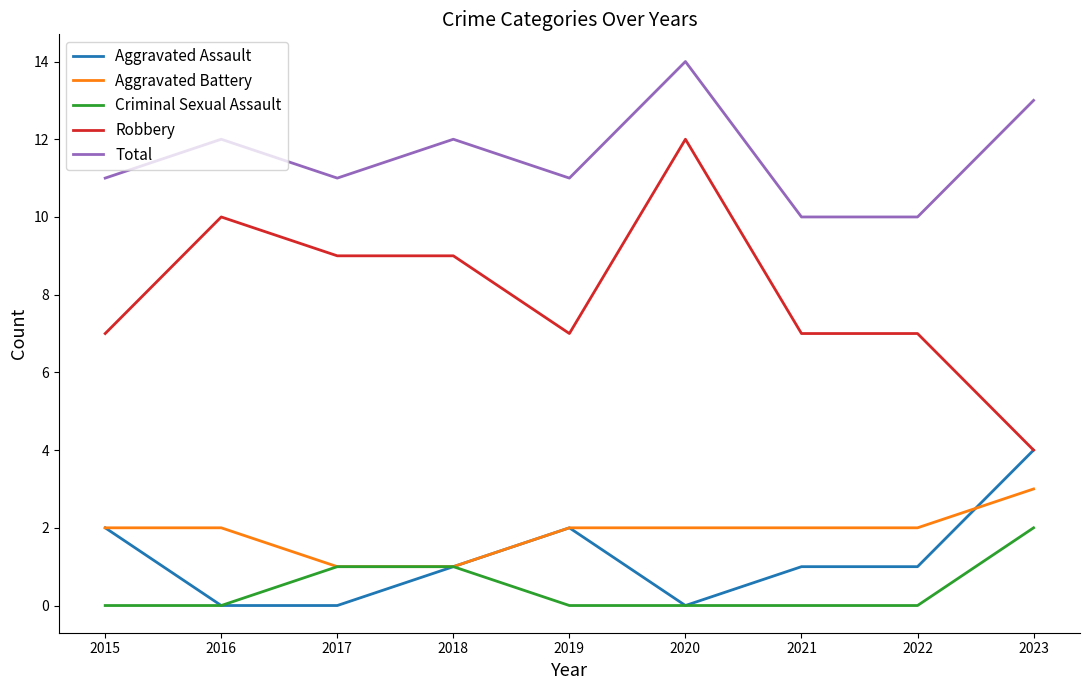

True or false: Robbery and Aggravated Battery intersect in this chart.

False